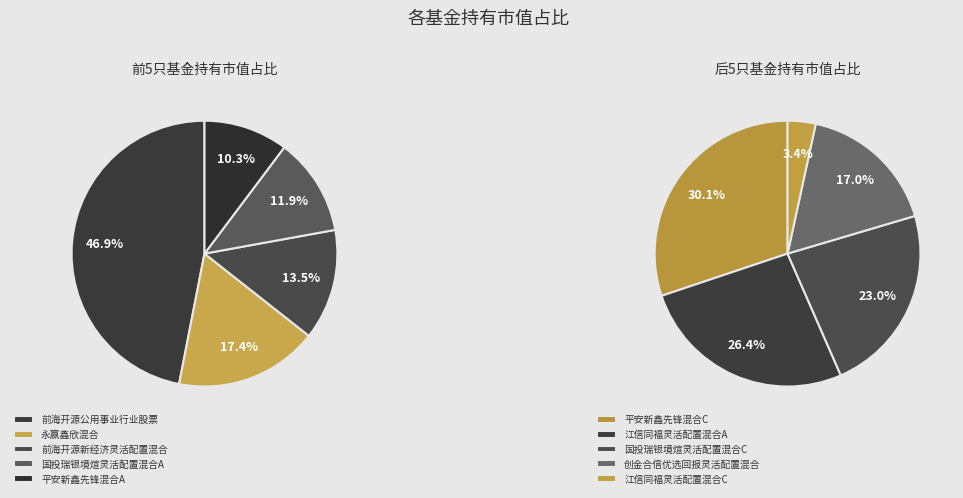

Do 国投瑞银境煊灵活配置混合A and 永赢鑫欣混合 together represent more than half of the pie?

No